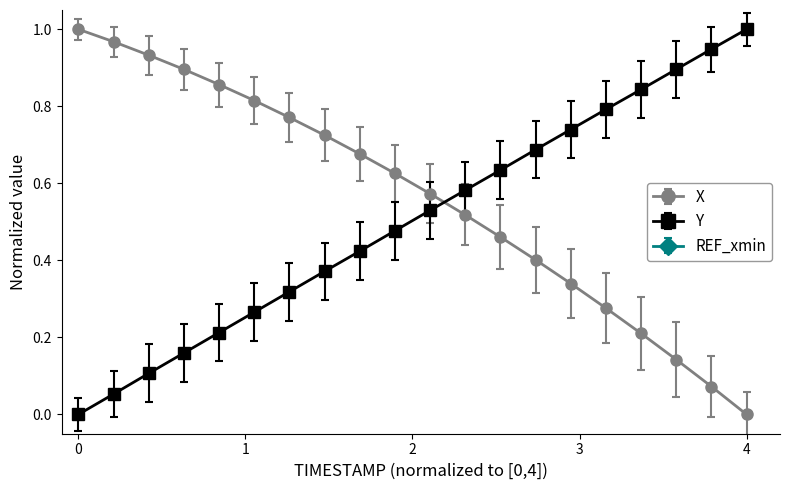

Which series has the largest total across all categories?

X